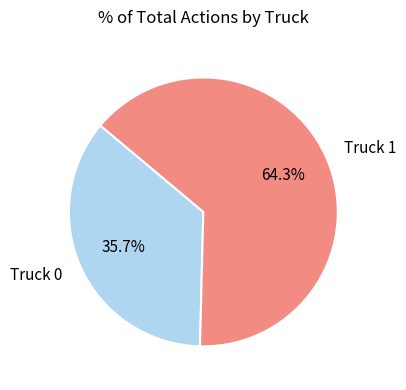

Is it true that Truck 0 is 36% of the pie?

True